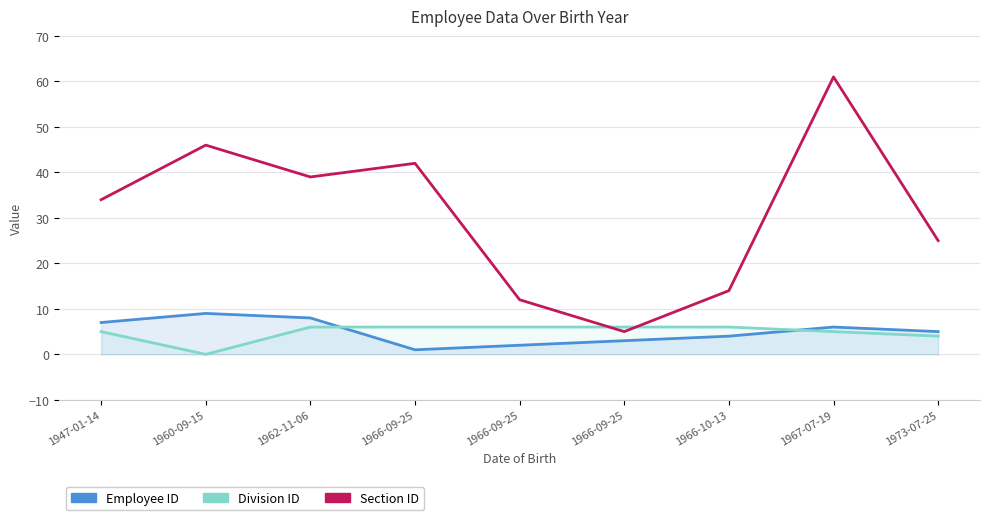

Where is Division ID nearest to the value 3?

1973-07-25